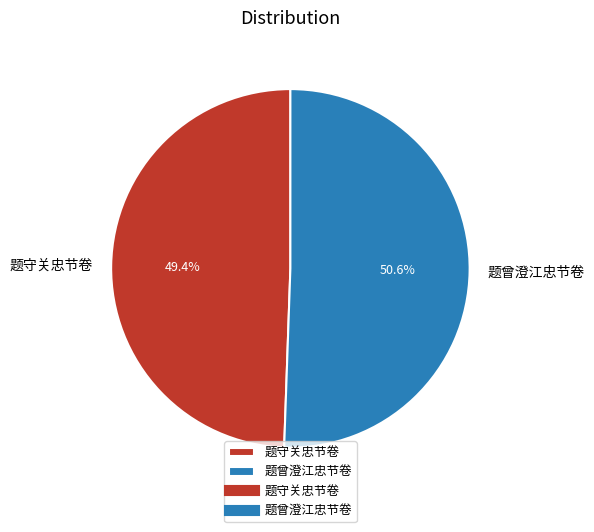

Between 题曾澄江忠节卷 and 题守关忠节卷, which is larger?

题曾澄江忠节卷